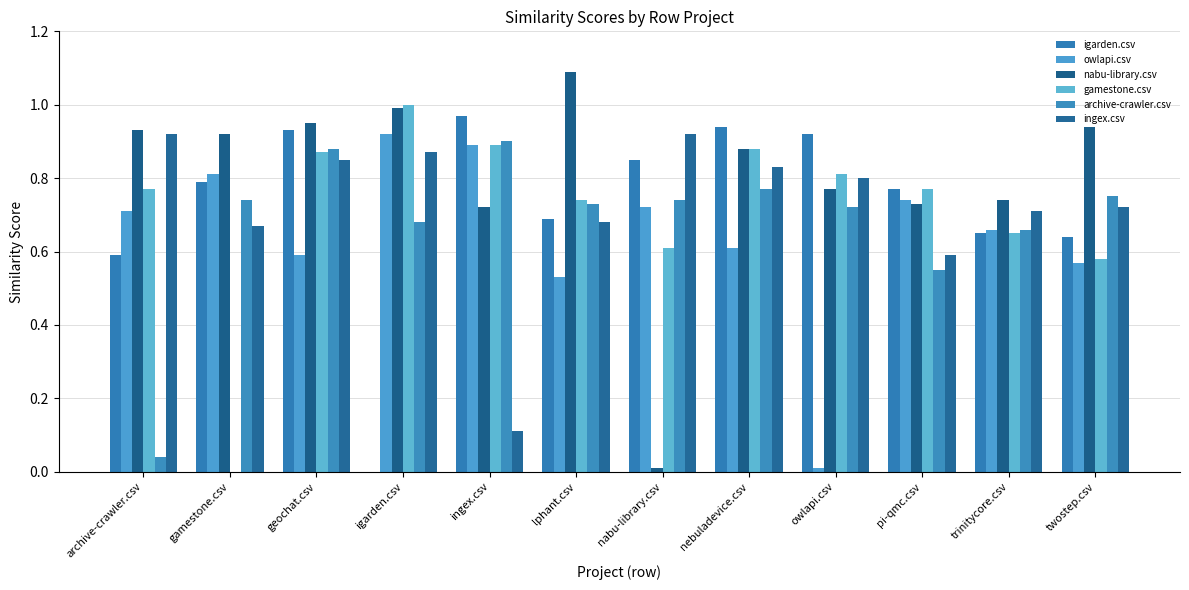

What is the difference between the second highest and minimum values in the ingex.csv series?

0.8